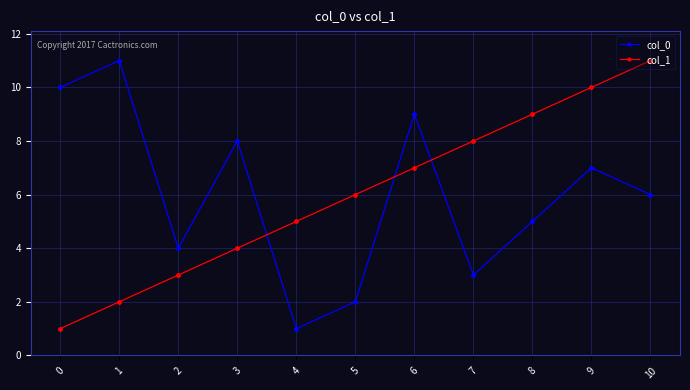

Between which two adjacent categories do col_1 and col_0 first intersect?

3 and 4